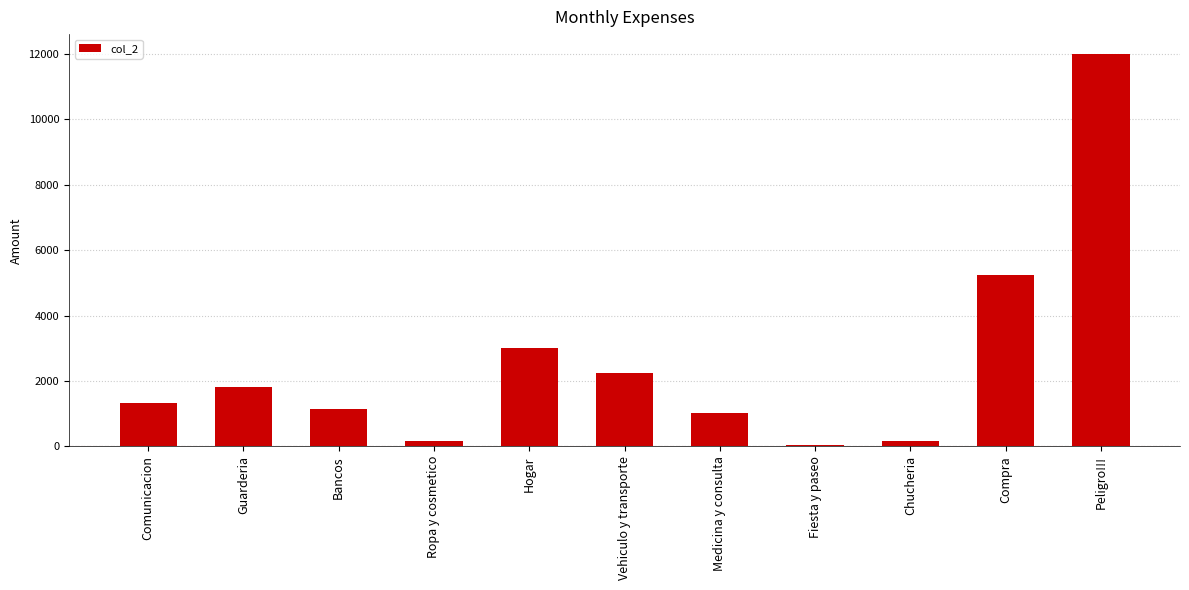

What is the sum of all values?

28182.9